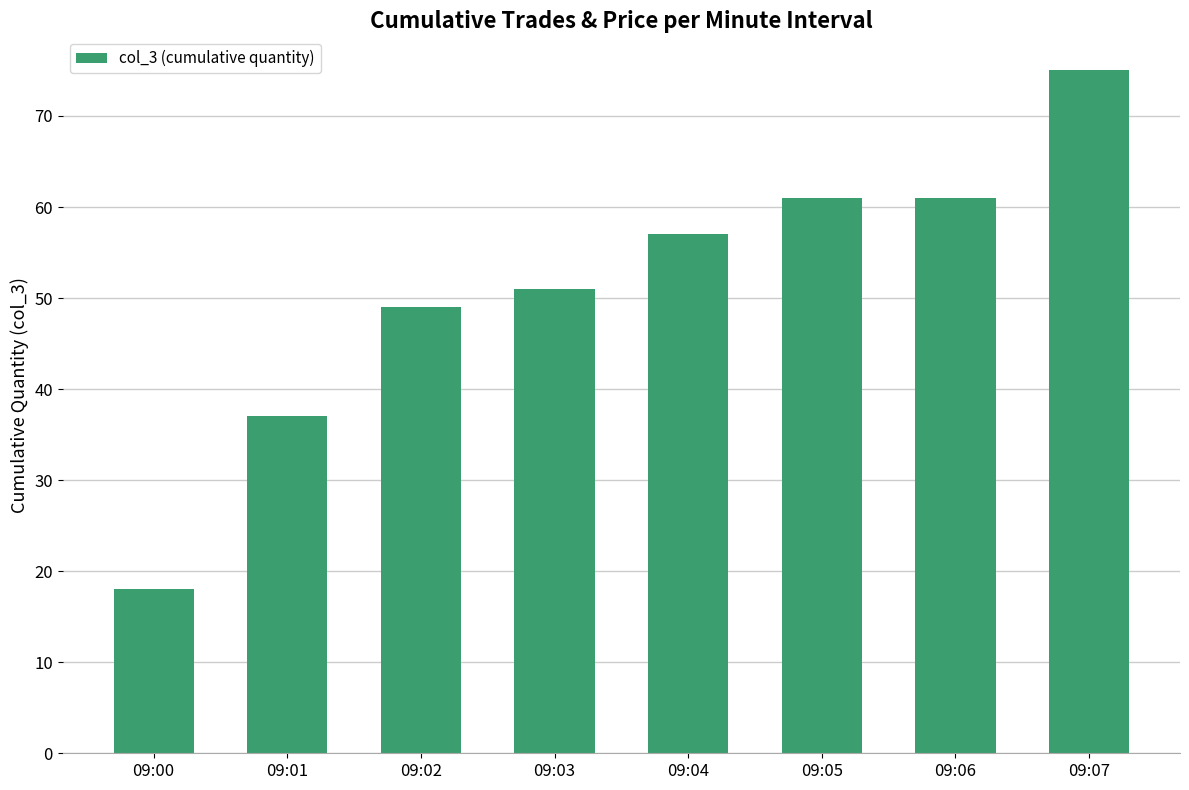

Which has a higher value, 09:07 or 09:03?

09:07